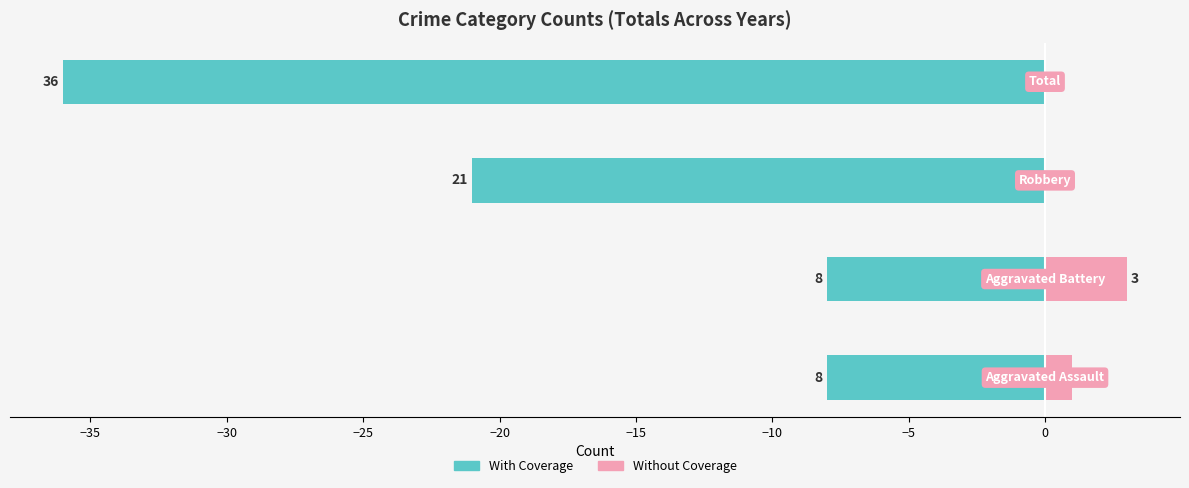

Reading left to right, list all the values displayed in this chart.

With Coverage: −40=-8	−35=-8	−30=-21	−25=-36
Without Coverage: −40=1	−35=3	−30=0	−25=0